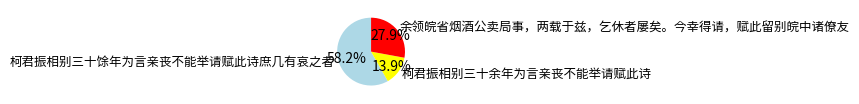

Which slice is the smallest?

柯君振相别三十余年为言亲丧不能举请赋此诗